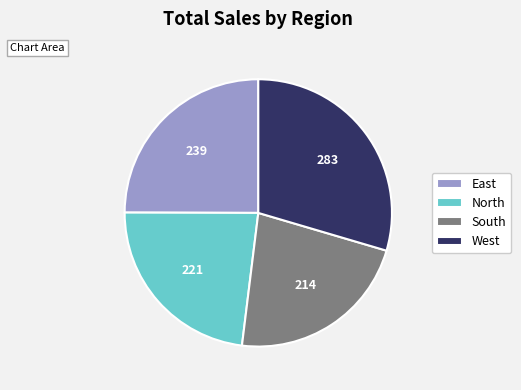

Which category has the smallest portion of the pie?

South